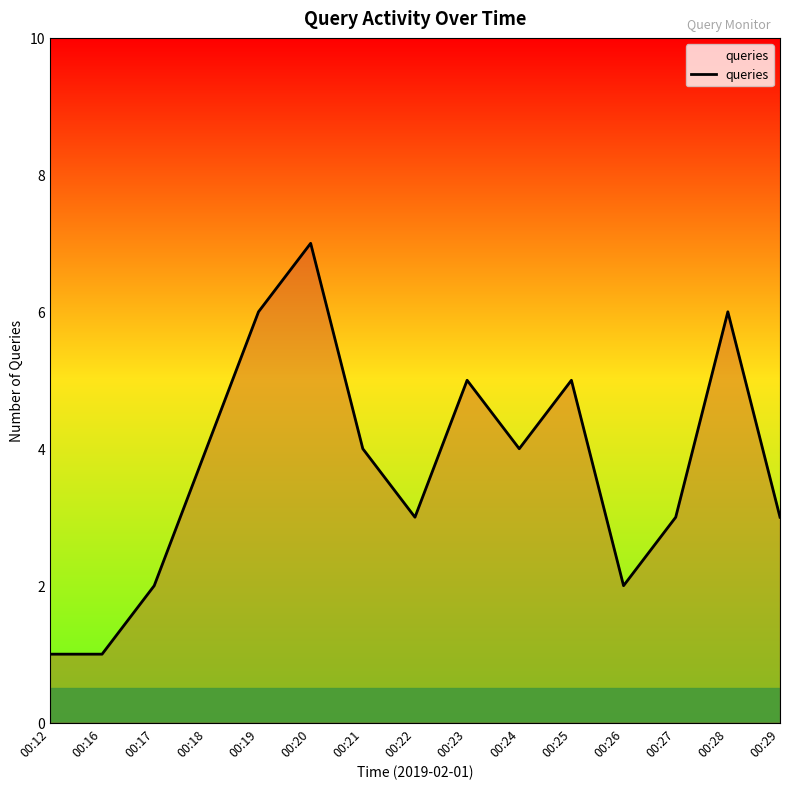

What is the maximum value shown in the chart?

7